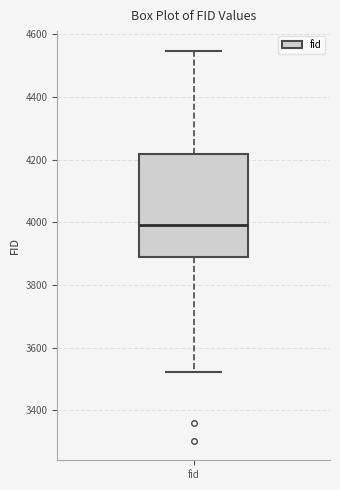

Read this box plot against the y-axis: the position of the median line, the range covered by the box, and the ends of both whiskers. The values are not printed on the chart, so give them approximately, as read against the axis.

median 4000, box 3900 to 4220, whiskers 3520 to 4540